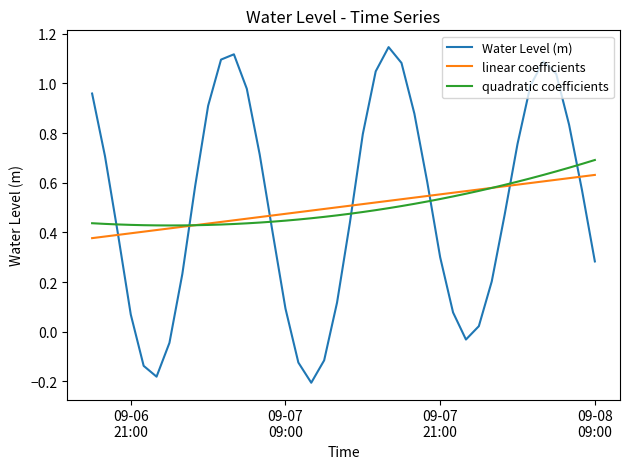

What are all the series names shown in the legend?

Water Level (m), linear coefficients, quadratic coefficients